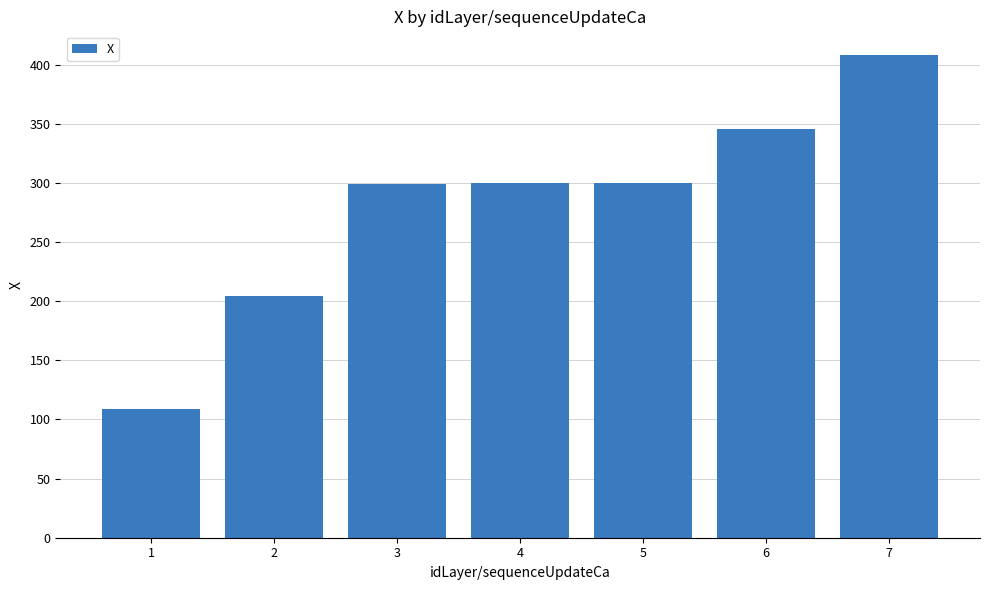

What is the sum of the values at 1 and 4?

409.1